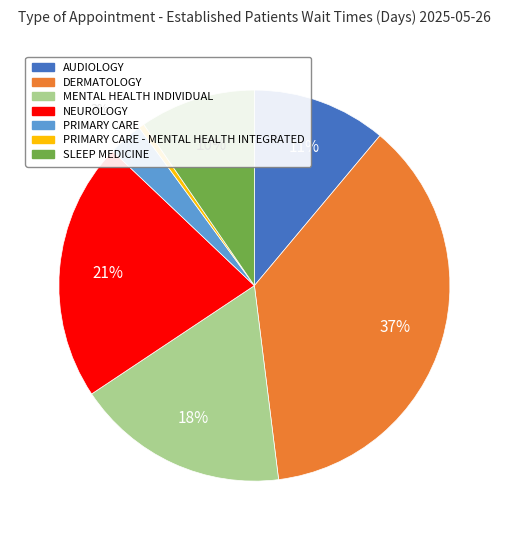

To the nearest percent, what is the average slice percentage?

14%